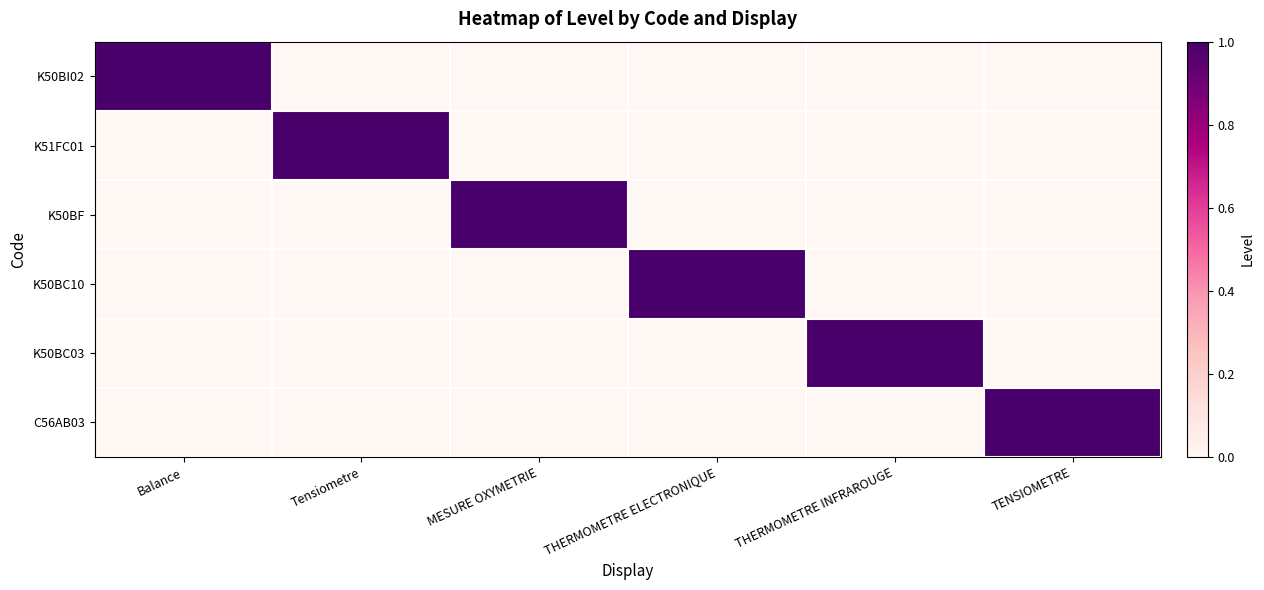

How many categories are shown in the chart?

6